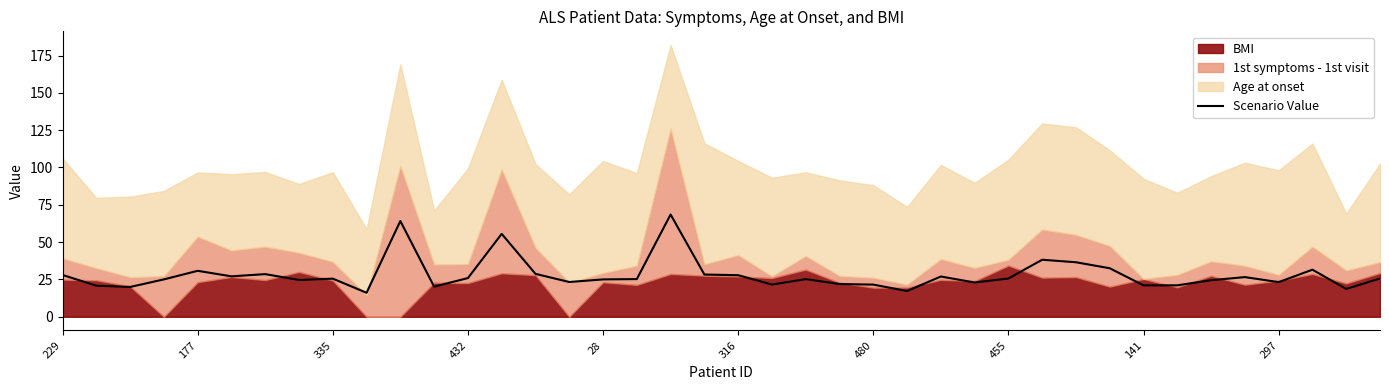

What is the lowest value of the Scenario Value series?

16.1